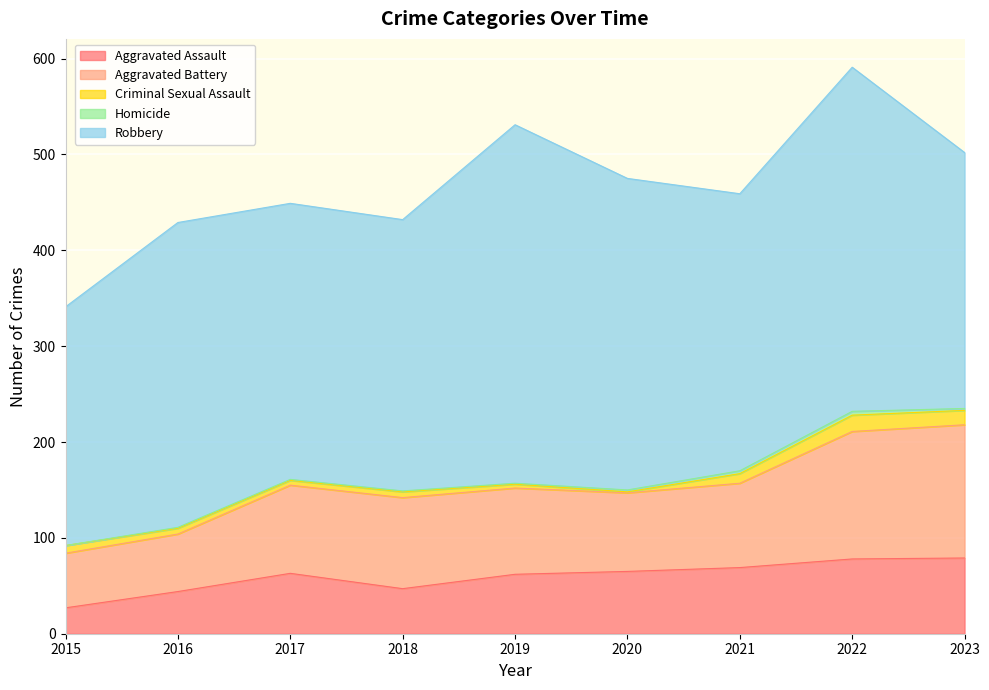

At which label does Aggravated Assault reach its minimum?

2015